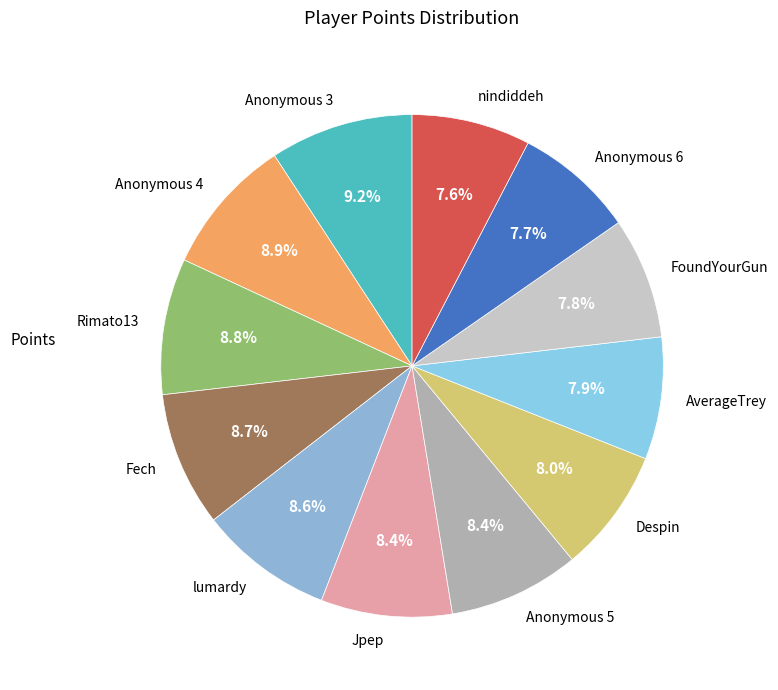

Approximately how many times larger is the value at Rimato13 compared to lumardy?

1.0